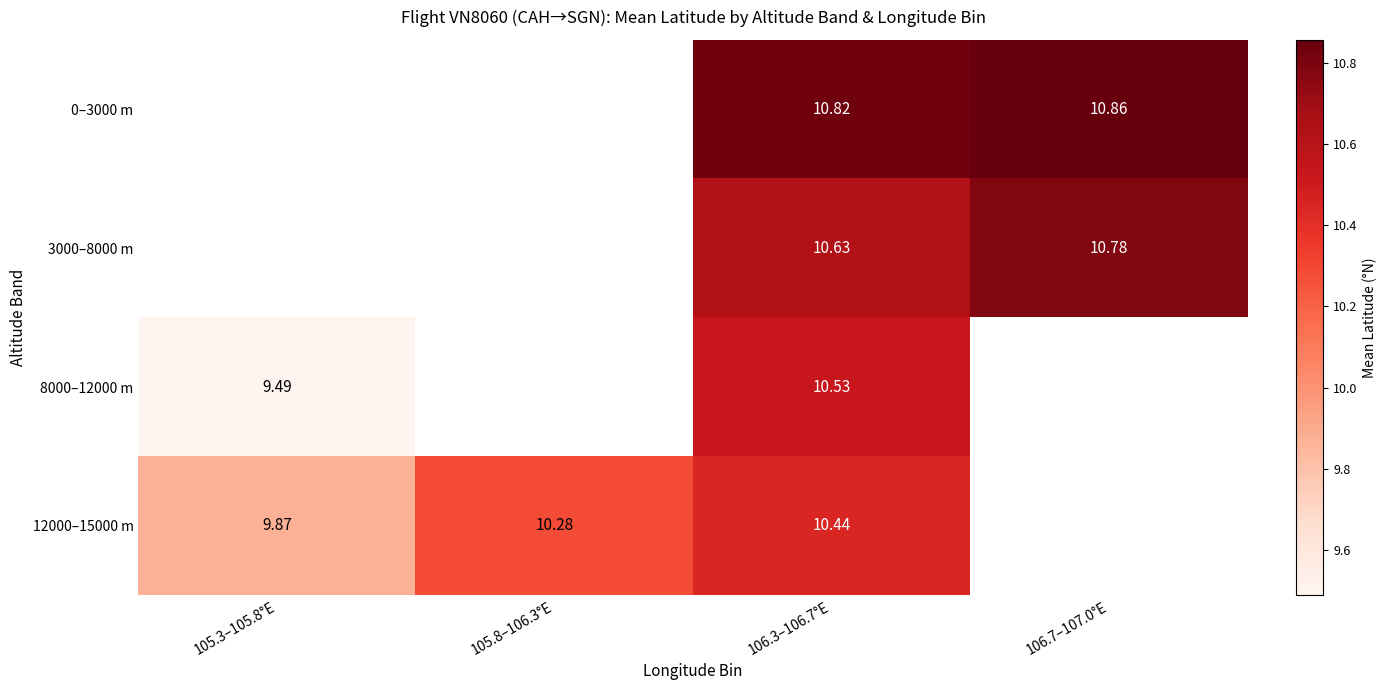

Which category has the lowest value in the 12000–15000 m series?

105.3–105.8°E